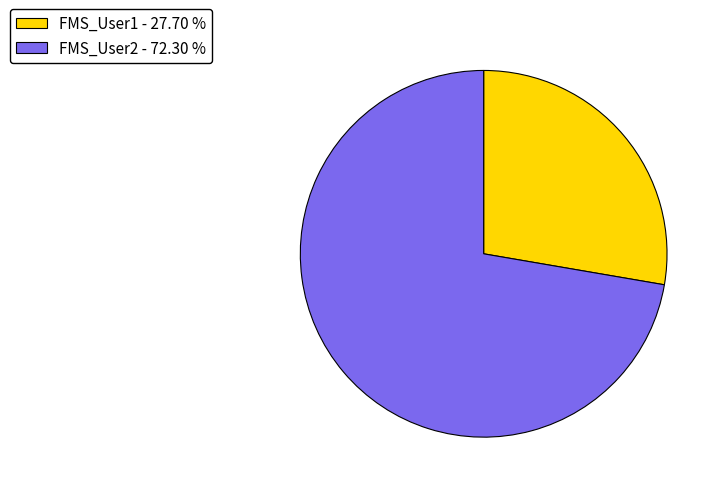

Is there a majority slice in this chart?

Yes